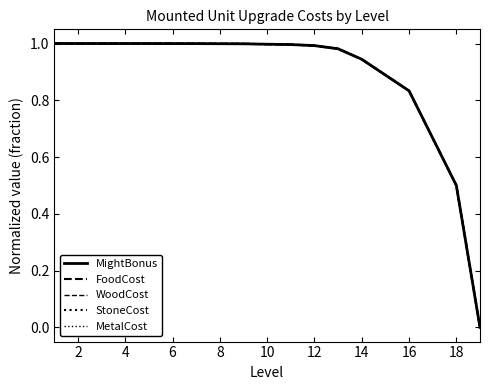

Reading right to left, extract all data points from this chart.

MightBonus: 0.0	0.5	0.7	0.8	0.9	0.9	1.0	1.0	1.0	1.0	1.0	1.0	1.0	1.0	1.0	1.0	1.0	1.0	1.0
FoodCost: 0.0	0.5	0.7	0.8	0.9	0.9	1.0	1.0	1.0	1.0	1.0	1.0	1.0	1.0	1.0	1.0	1.0	1.0	1.0
WoodCost: 0.0	0.5	0.7	0.8	0.9	0.9	1.0	1.0	1.0	1.0	1.0	1.0	1.0	1.0	1.0	1.0	1.0	1.0	1.0
StoneCost: 0.0	0.5	0.7	0.8	0.9	0.9	1.0	1.0	1.0	1.0	1.0	1.0	1.0	1.0	1.0	1.0	1.0	1.0	1.0
MetalCost: 0.0	0.5	0.7	0.8	0.9	0.9	1.0	1.0	1.0	1.0	1.0	1.0	1.0	1.0	1.0	1.0	1.0	1.0	1.0